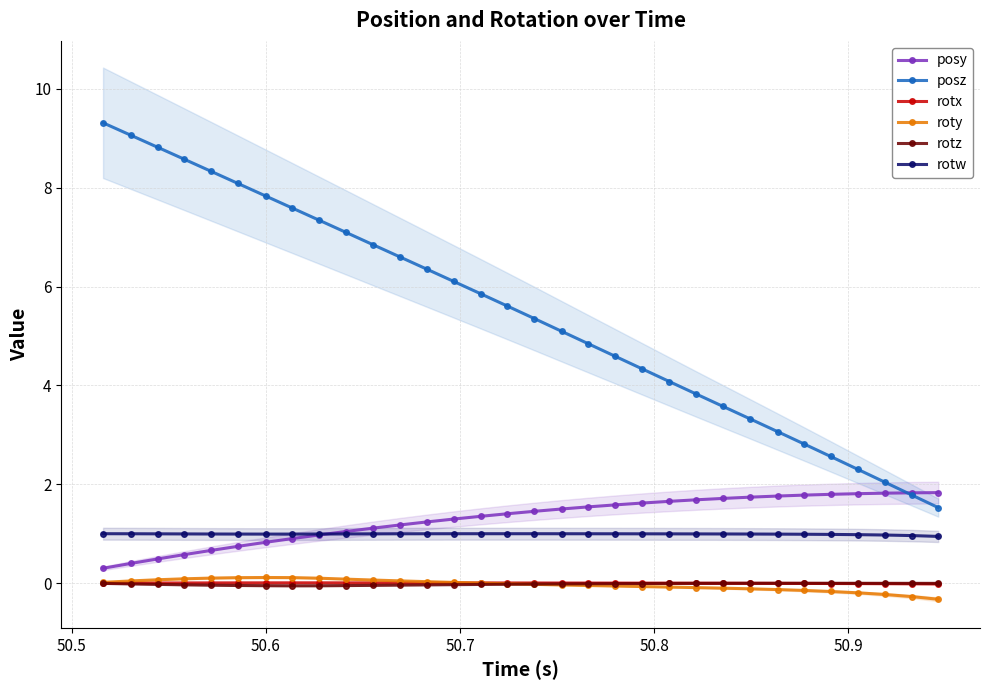

True or false: roty has more than 0 points higher than both neighbors.

True